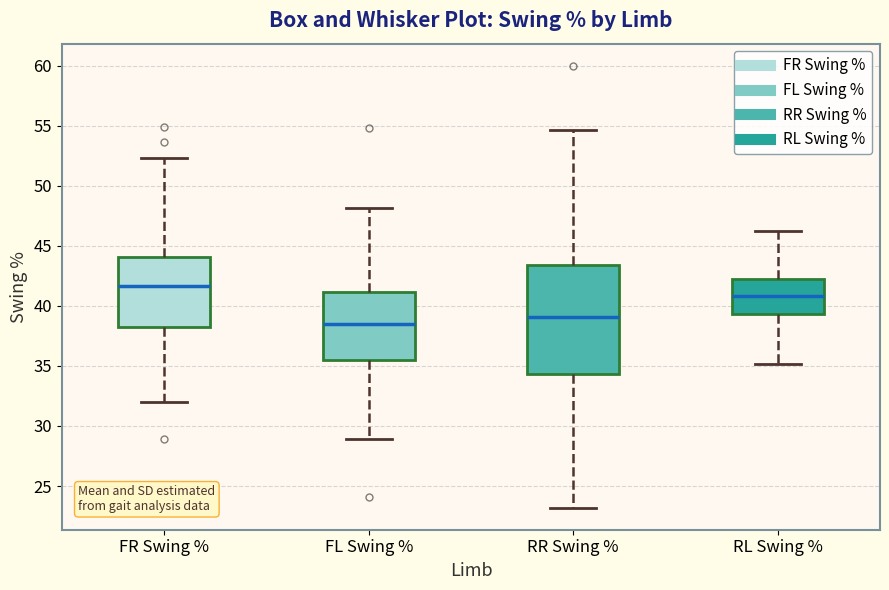

Where is the lower edge of the box for RL Swing % on the y-axis? The values are not printed on the chart, so give them approximately, as read against the axis.

39.5